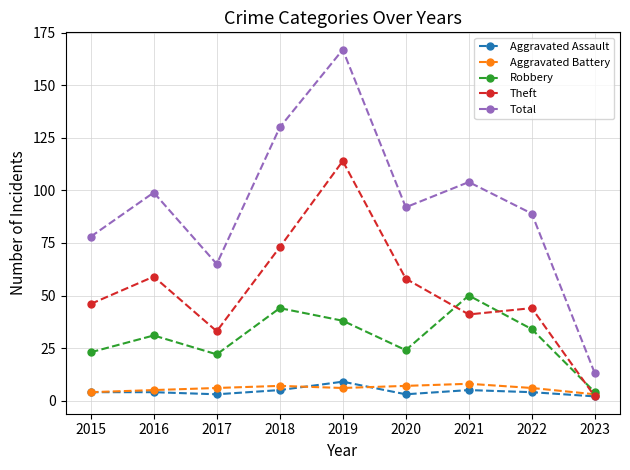

What is the spread (max minus min) of values at 2022?

85